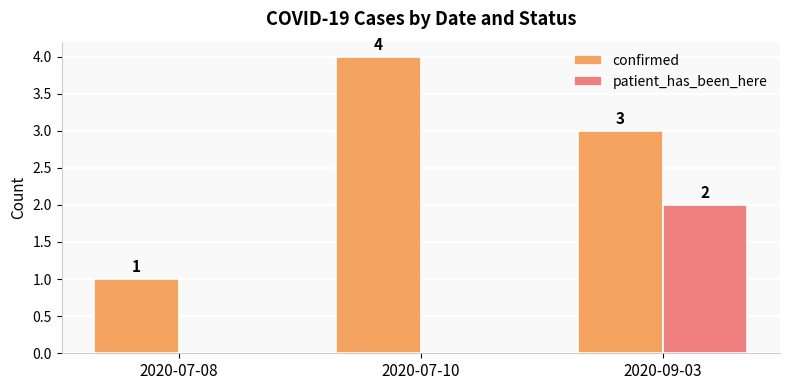

What is the sum of the confirmed values at 2020-07-10 and 2020-07-08?

5